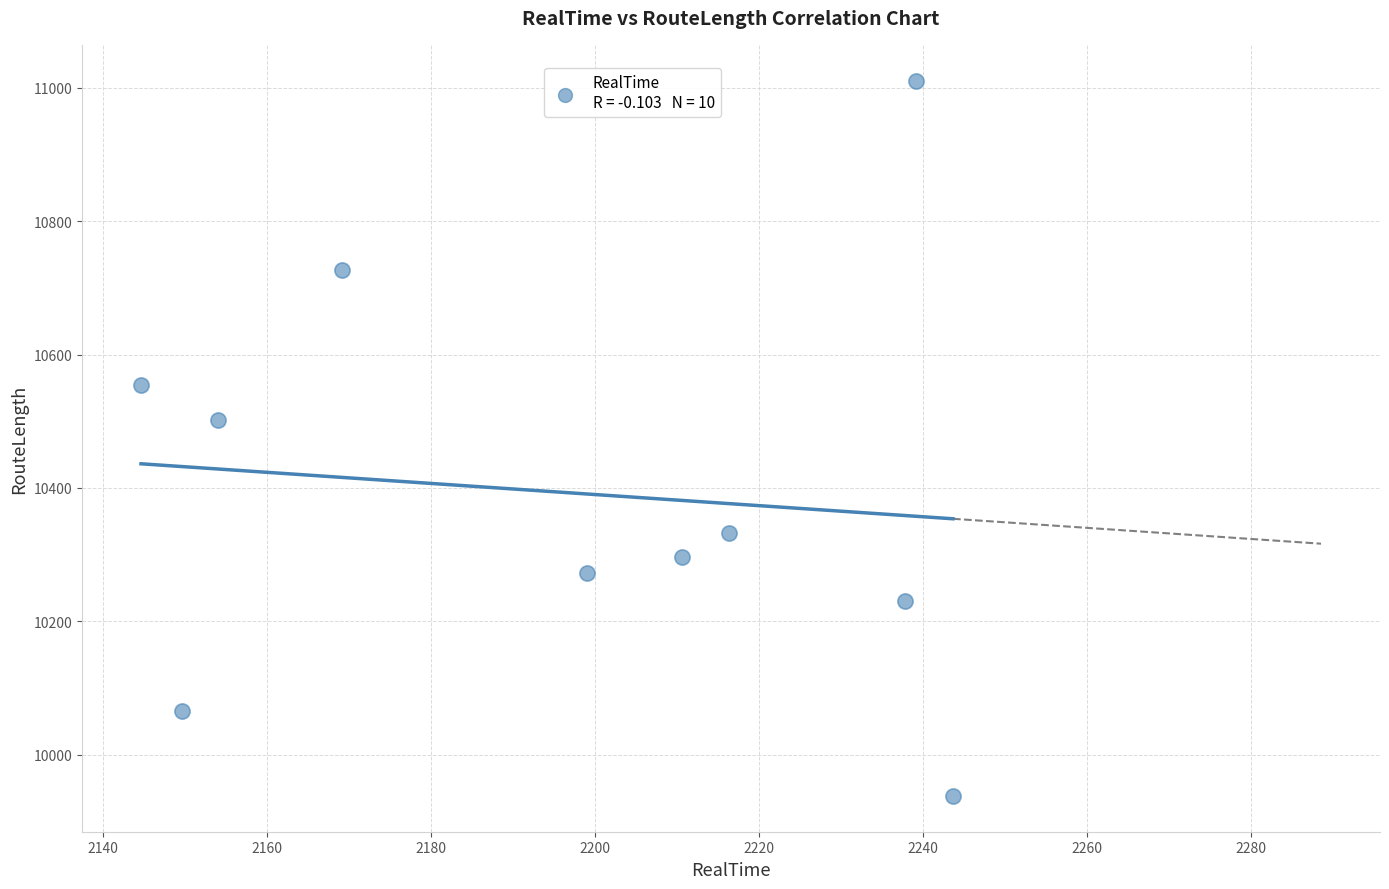

What Y value in the scatter plot is closest to 10474?

10502